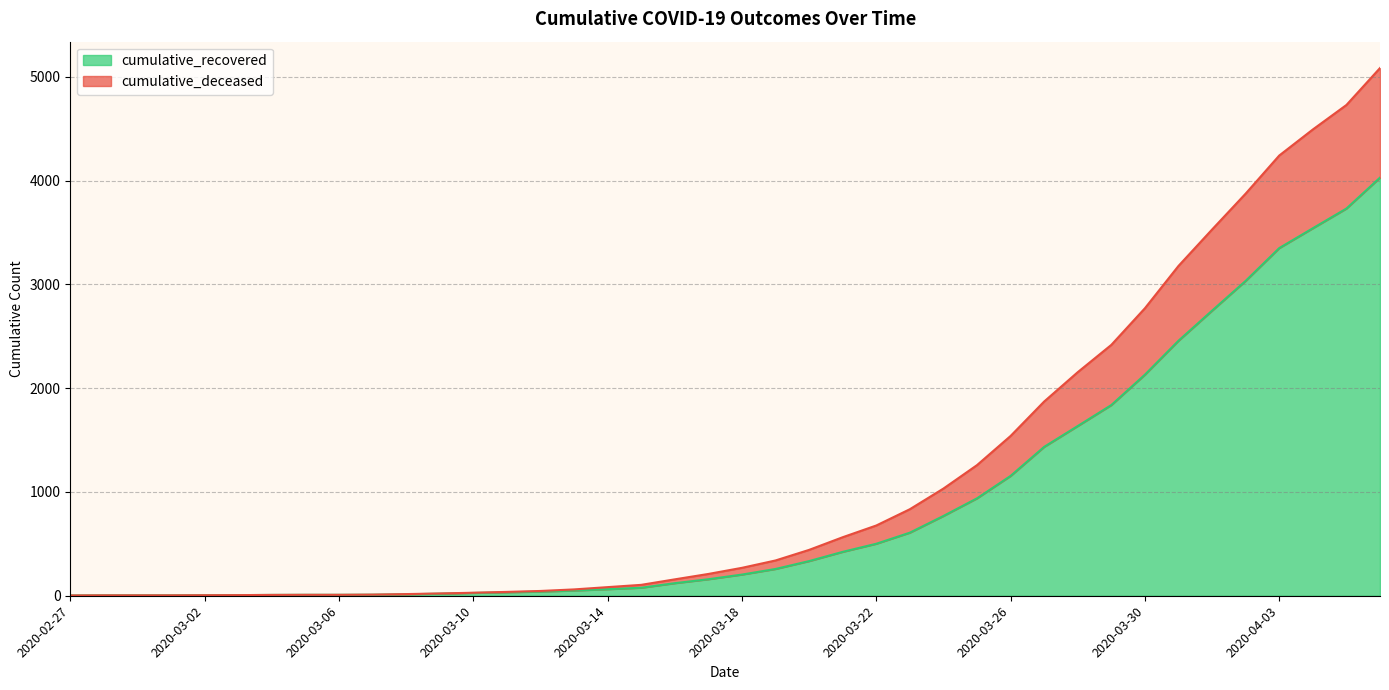

What is the spread (max minus min) of values at 2020-03-15?

28